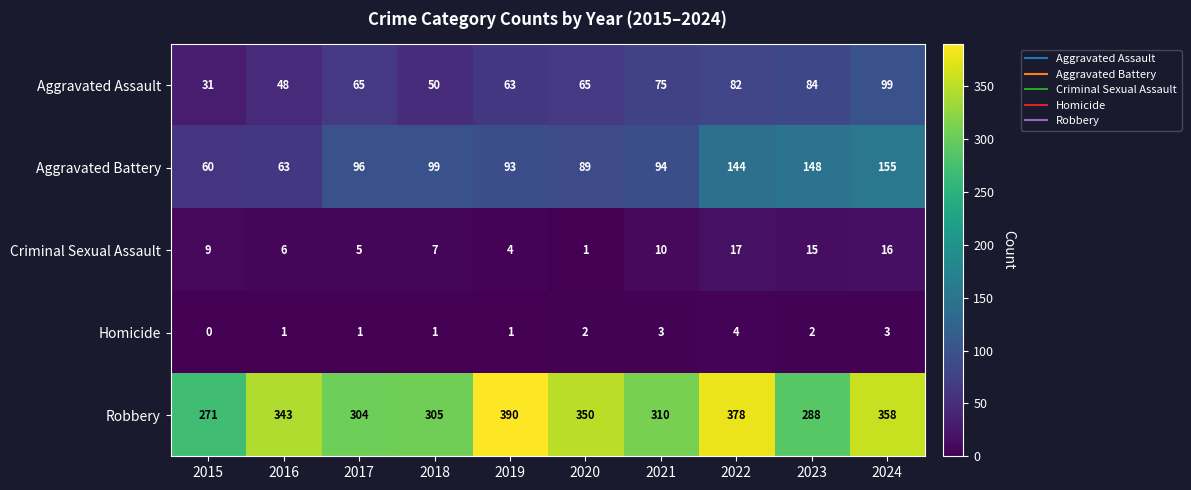

What is the average value of the Robbery series?

330